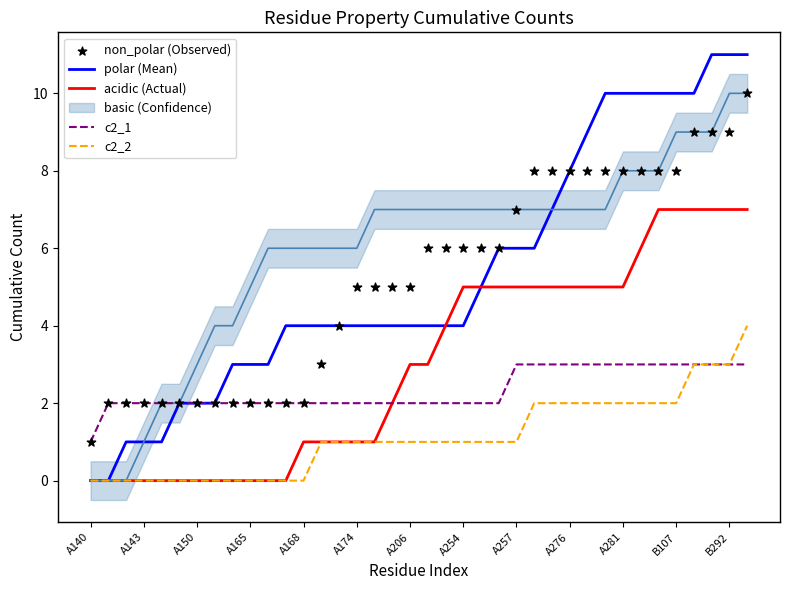

Which series reaches the maximum Y coordinate?

polar (Mean)